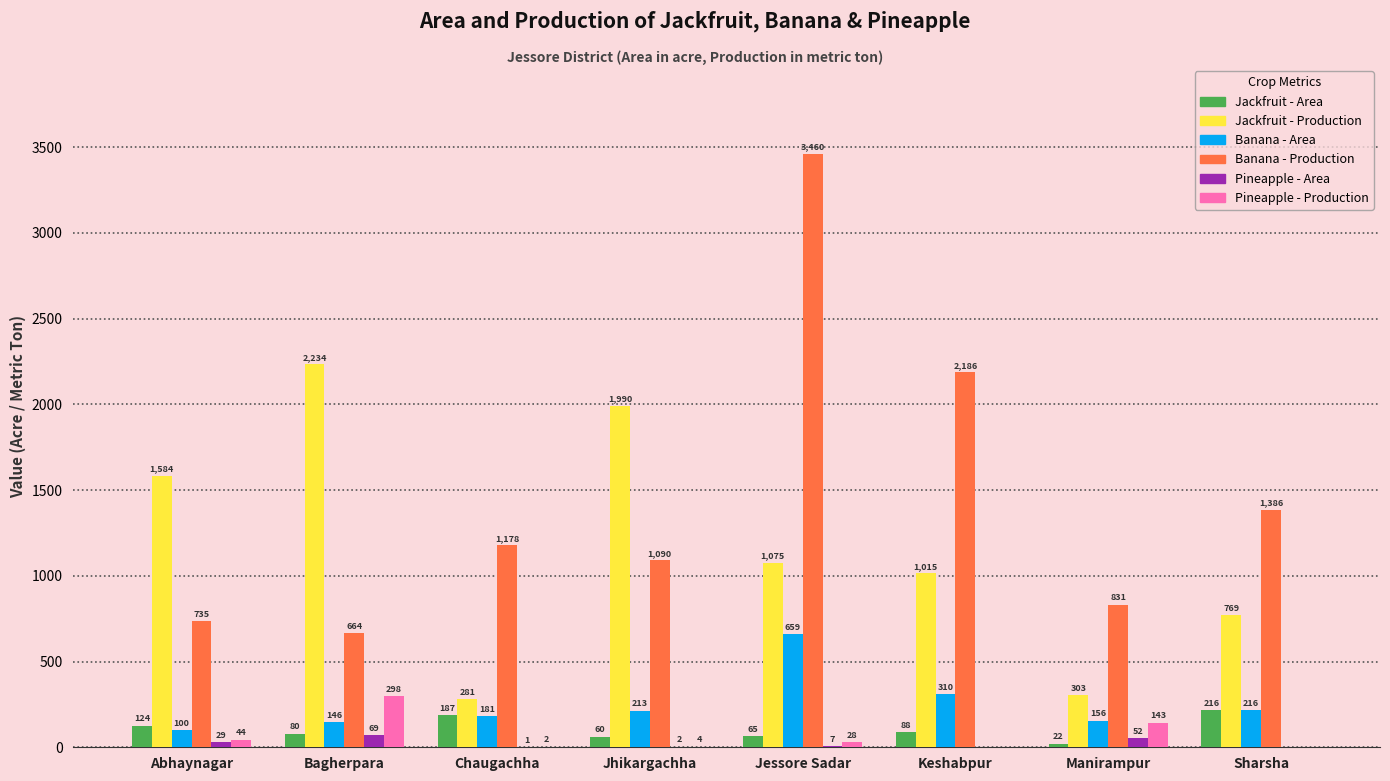

Is the value of Banana - Production at Abhaynagar greater than the value of Pineapple - Area at Chaugachha?

Yes